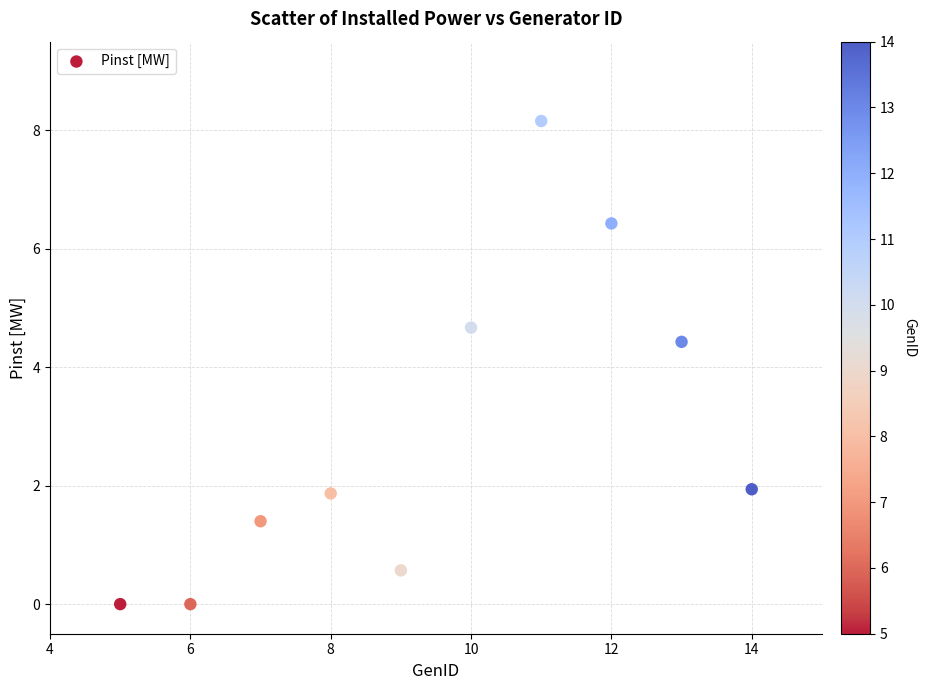

What is the range of X values (max minus min)?

9.0